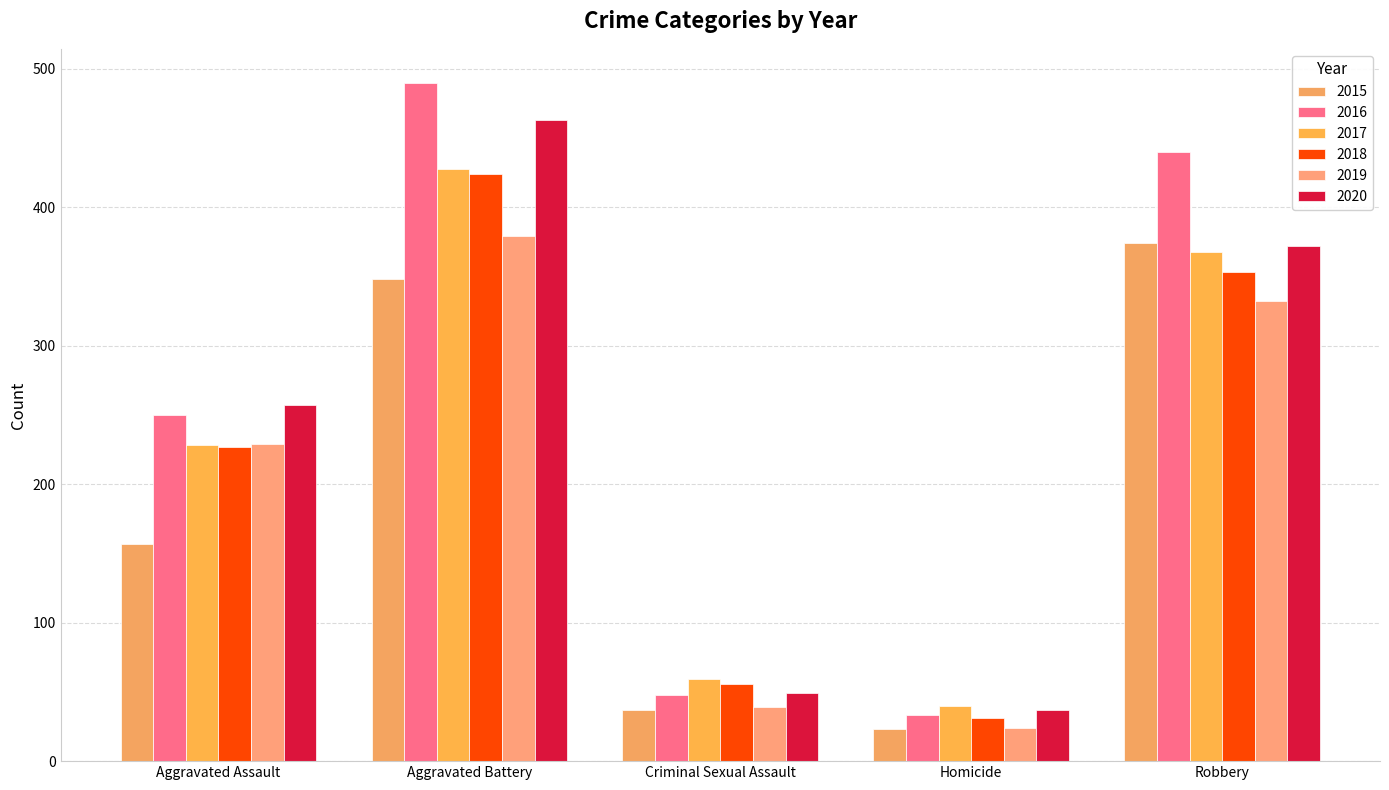

At which category does the chart reach its peak across all series?

Aggravated Battery